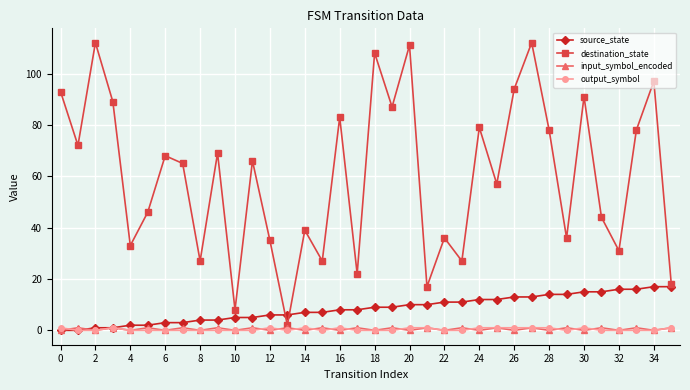

What is the maximum value shown in the chart?

112